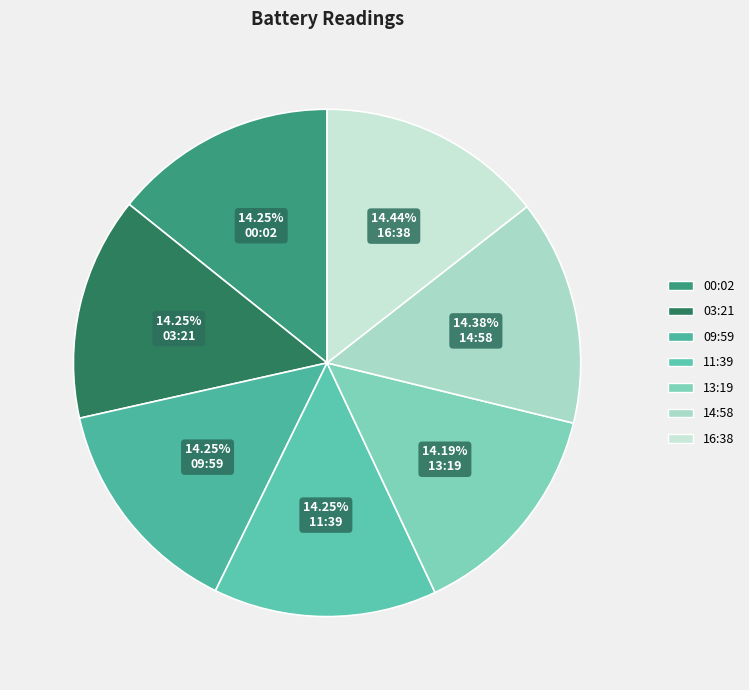

Which category has the biggest portion of the pie?

16:38